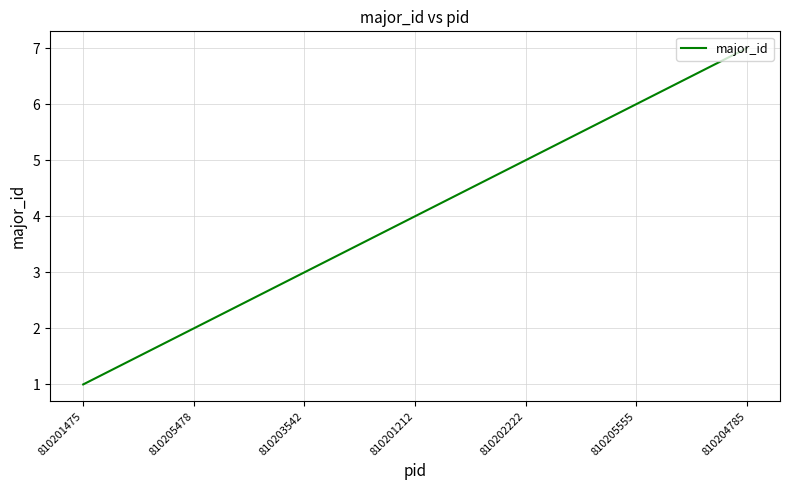

What is the difference between the maximum and minimum values?

6